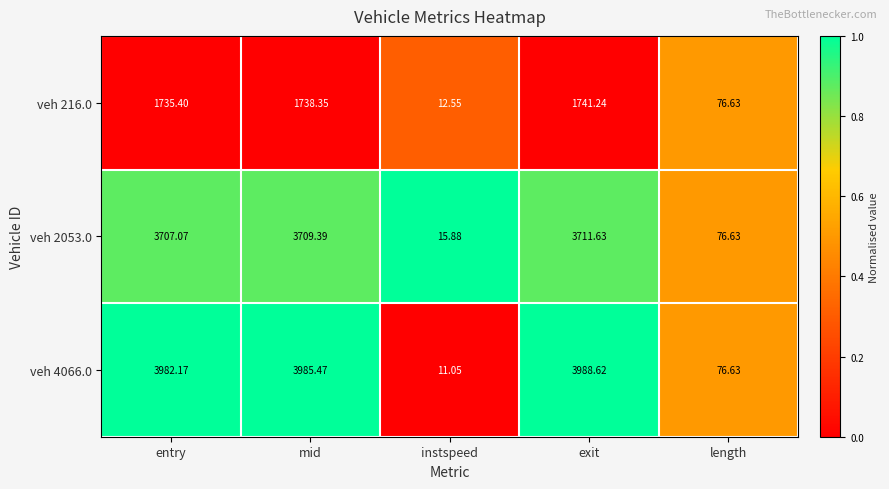

At which category does the chart reach its minimum across all series?

instspeed